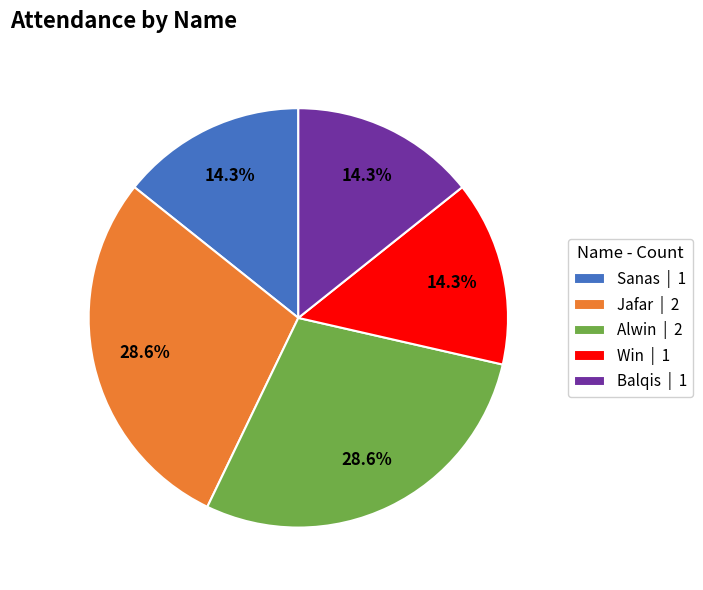

Combined, do Balqis and Win account for over 50%?

No